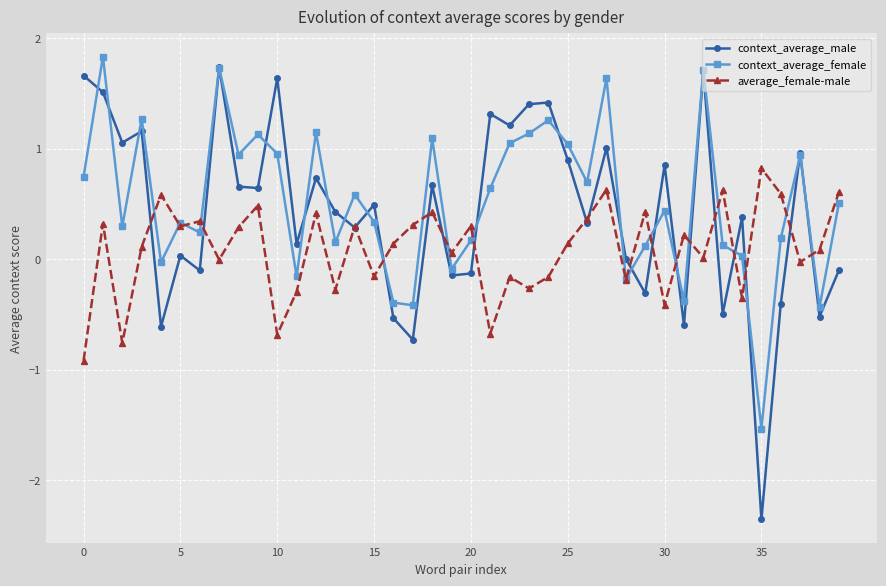

How many series are shown in this chart?

3